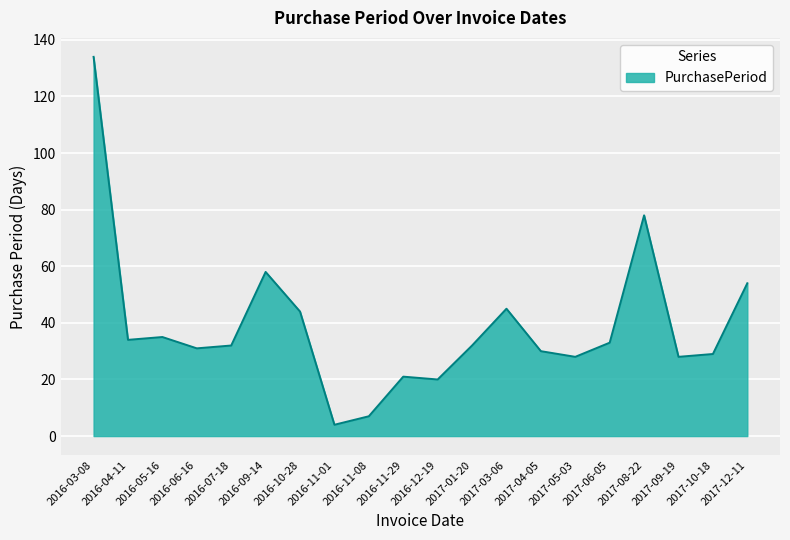

What is the sum of all values?

777